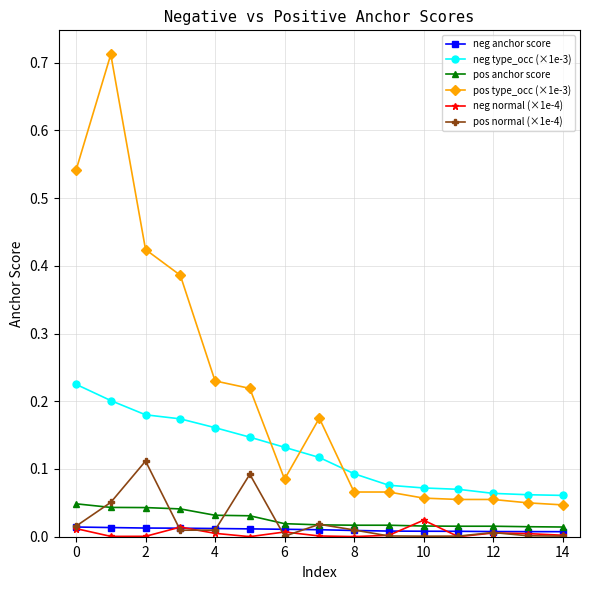

Which series has the widest spread of values?

pos type_occ (×1e-3)